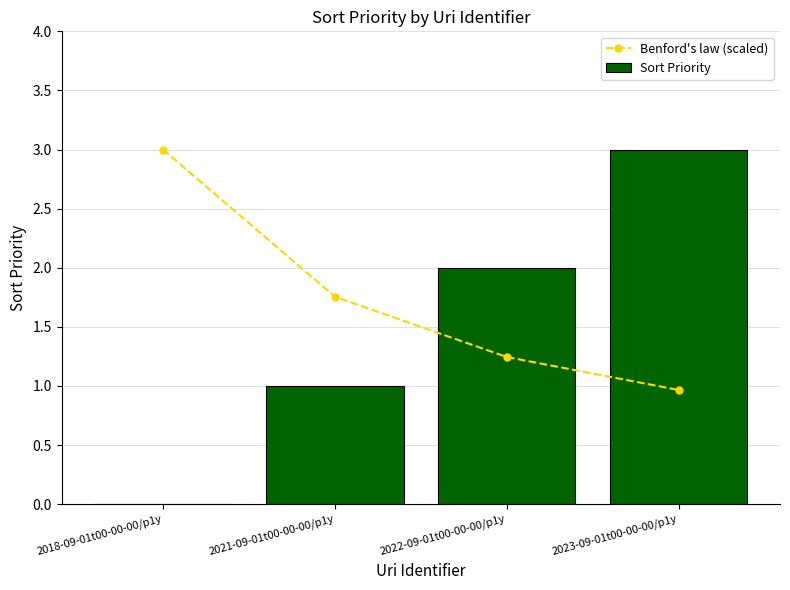

What is the label of the 1st bar from the left?

2018-09-01t00-00-00/p1y